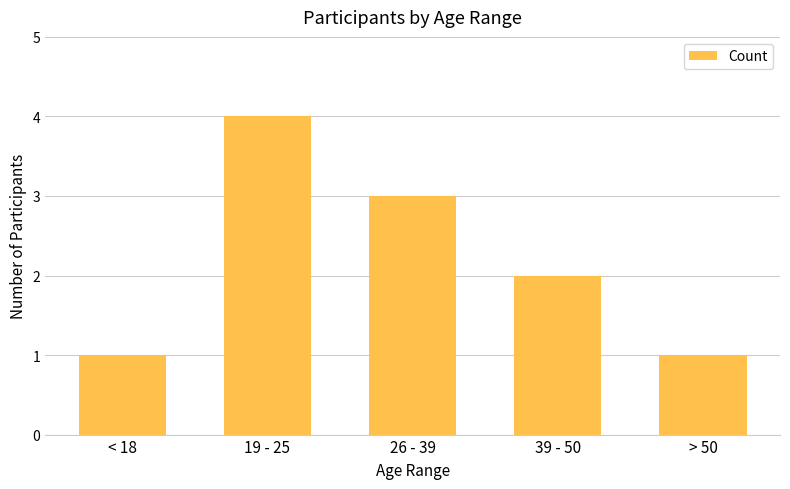

Is it true that the value at 26 - 39 is 3?

True